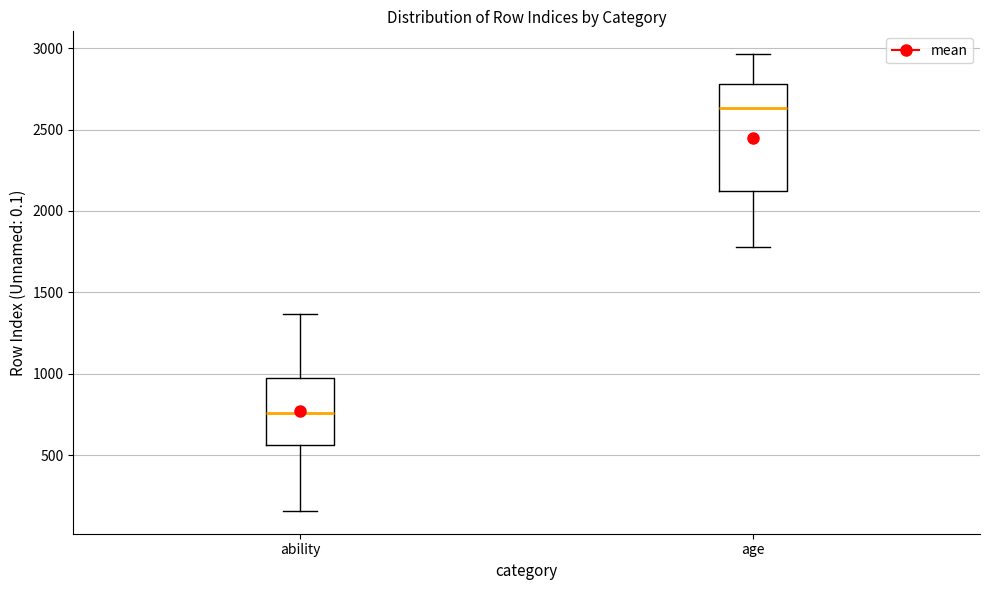

Comparing the boxes themselves (not the whiskers), which one is the tallest?

age